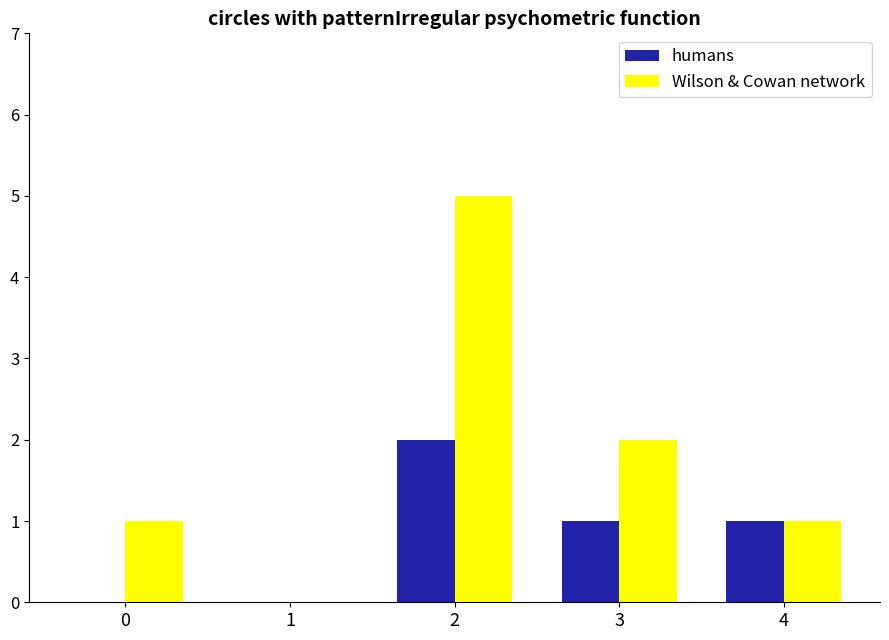

At which label does humans reach its peak?

2